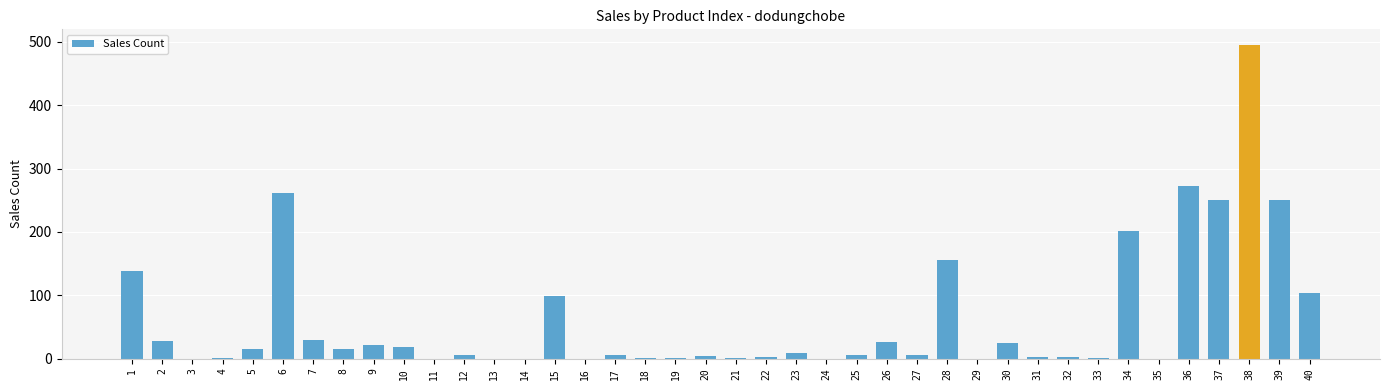

Which label corresponds to the largest value in the chart?

38